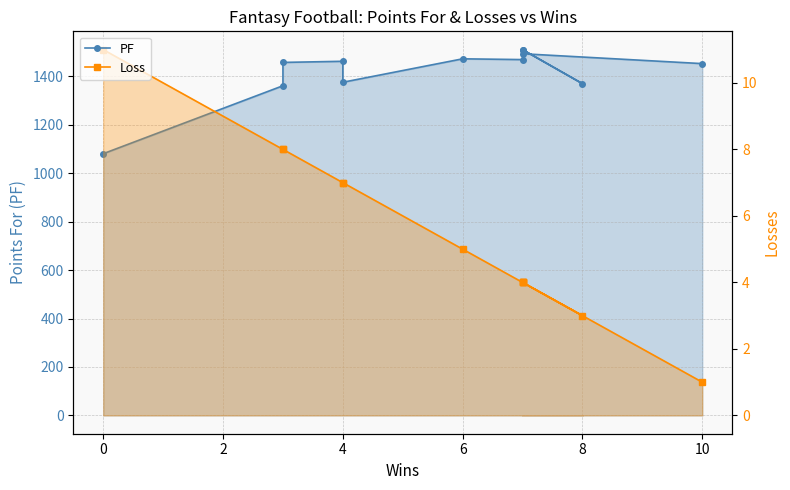

What is the sum of the Loss values at 8 and 4?

10.0